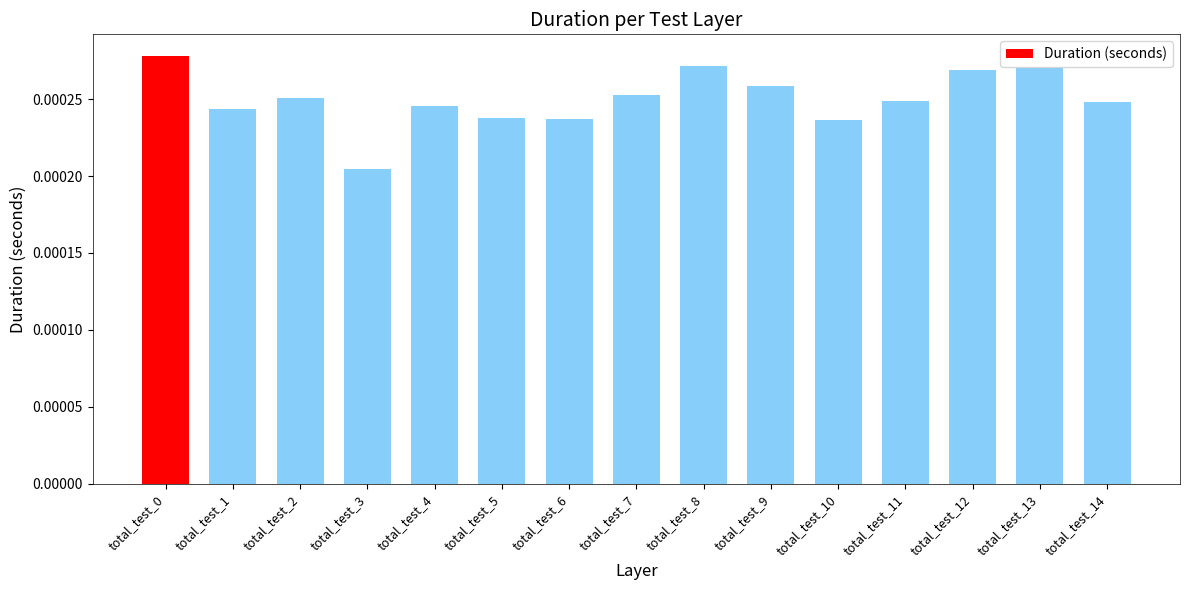

Are the bars horizontal?

No